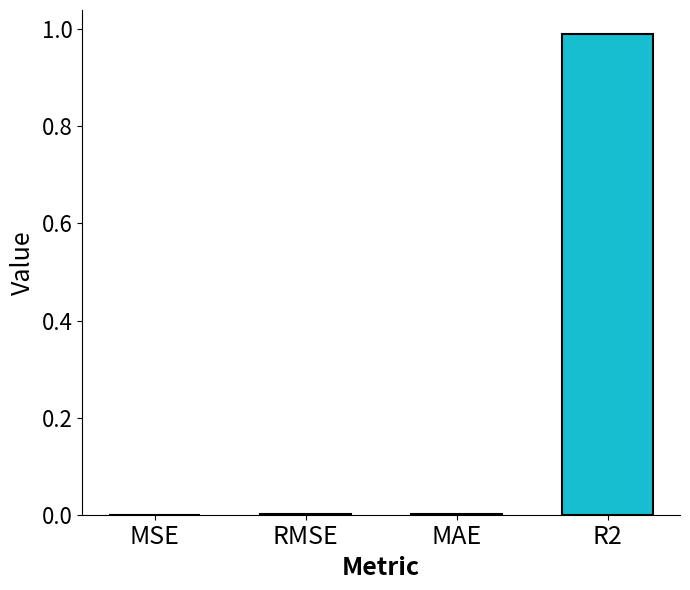

How many bars are there in total?

4